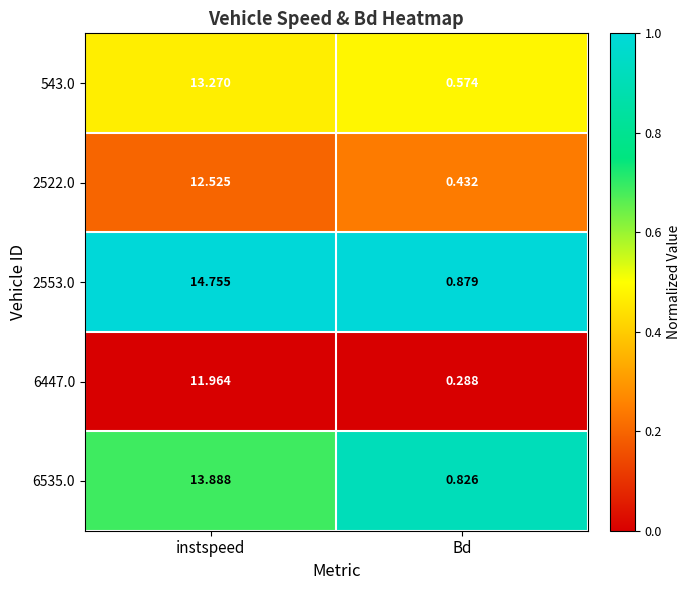

Between instspeed and Bd, which series saw the biggest shift?

2553.0